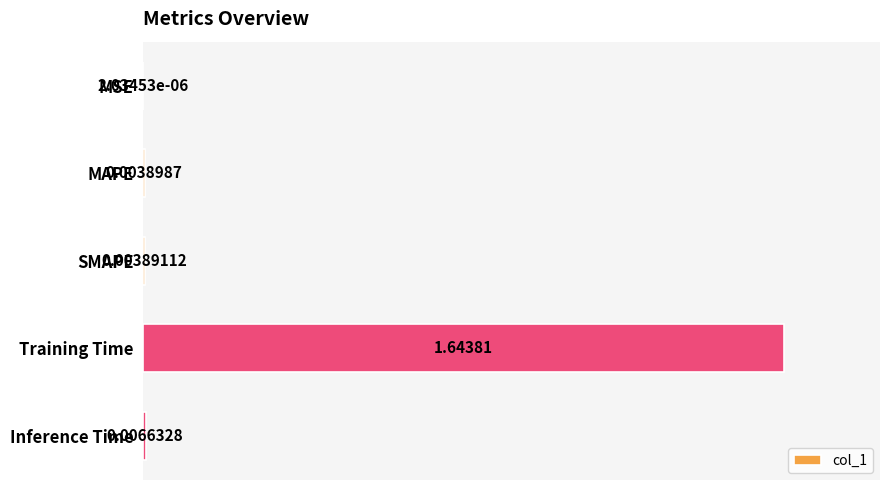

Between MSE and Inference Time, which is larger?

Inference Time